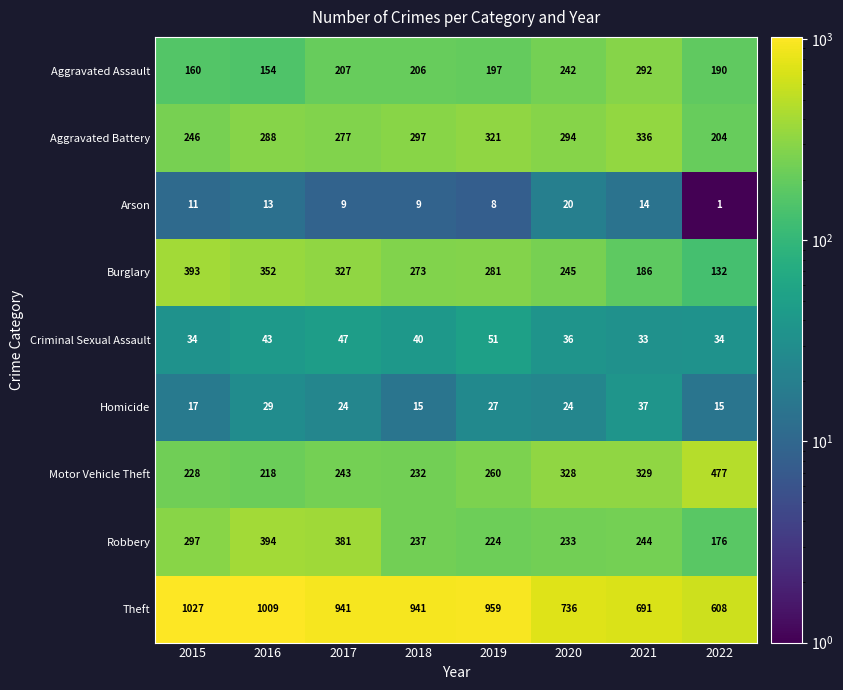

What is the sum of all Motor Vehicle Theft values?

2315